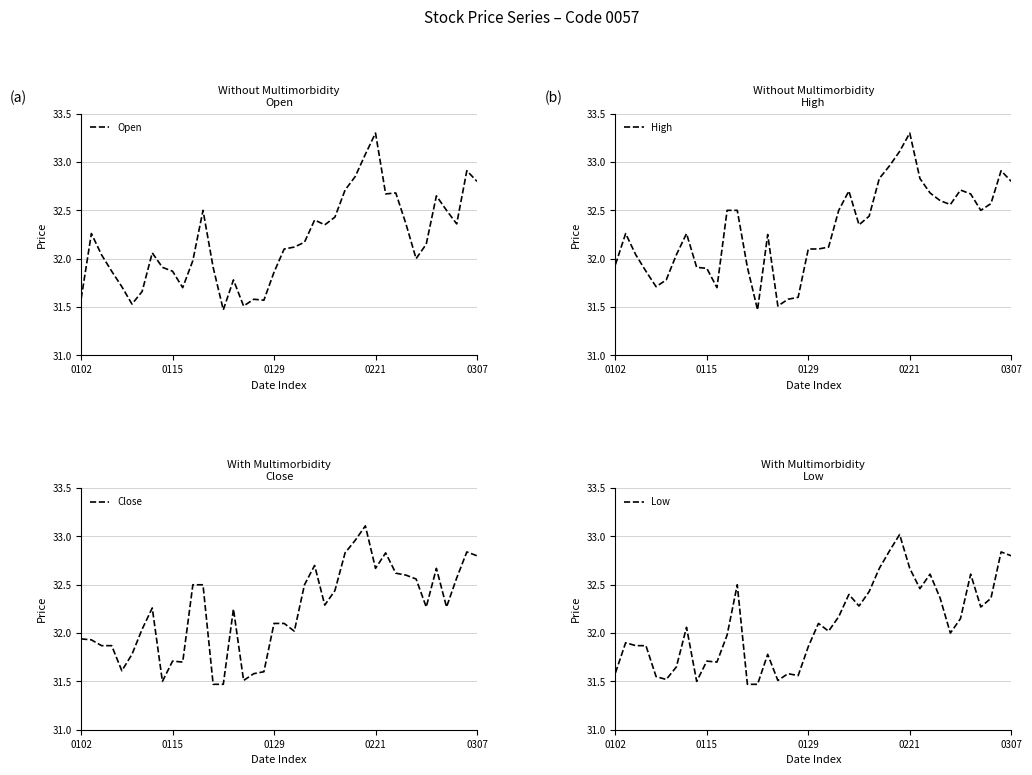

How many interior local peaks does the Low series have?

12